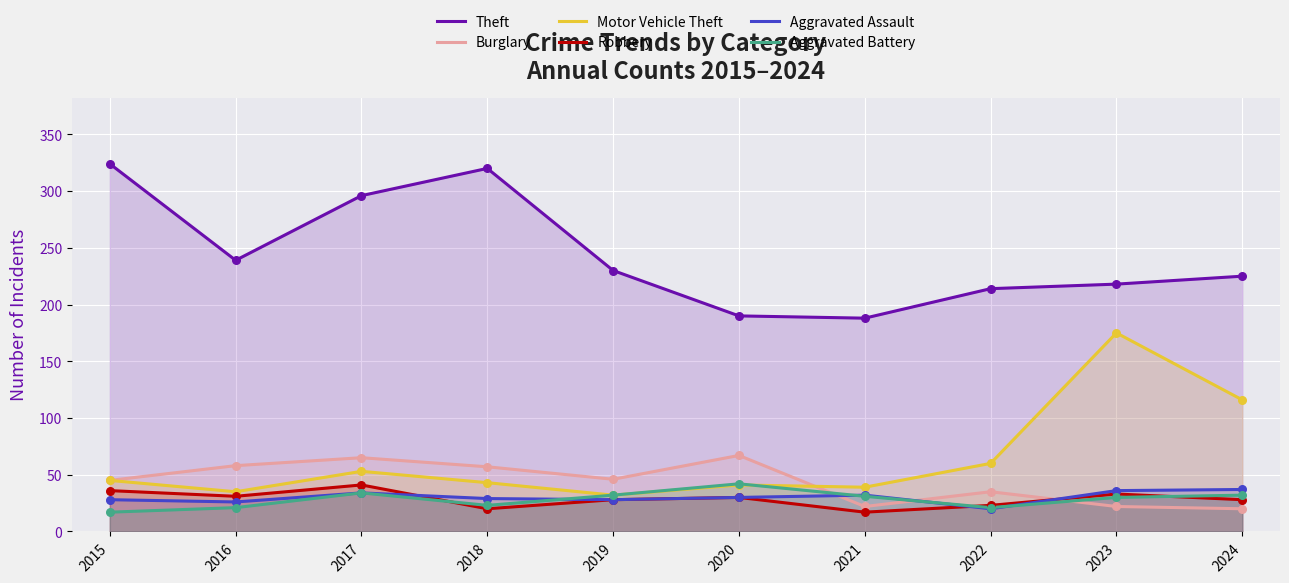

Is the value of Burglary at 2017 greater than the value of Theft at 2015?

No